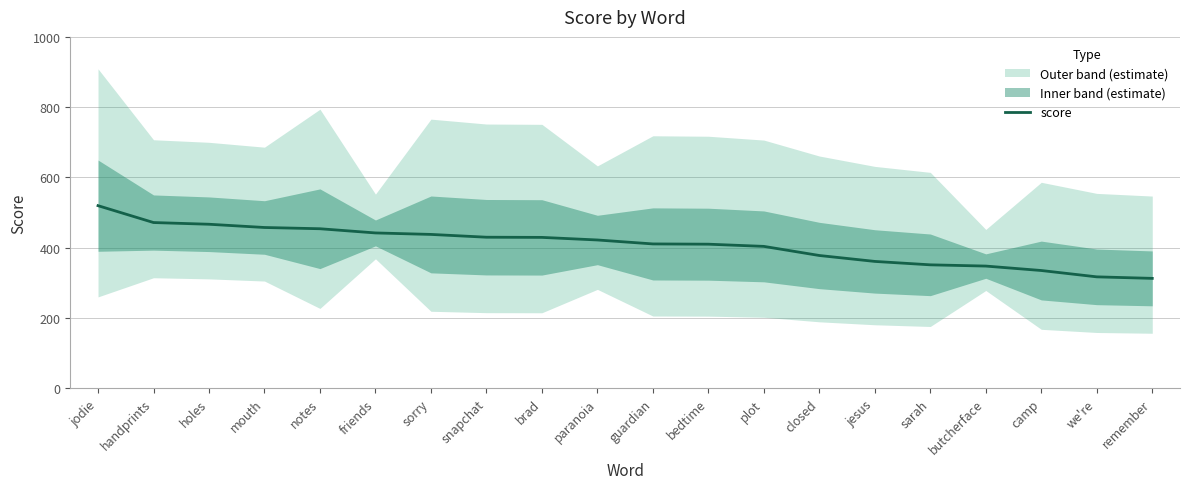

Where is the data nearest to the value 416?

guardian